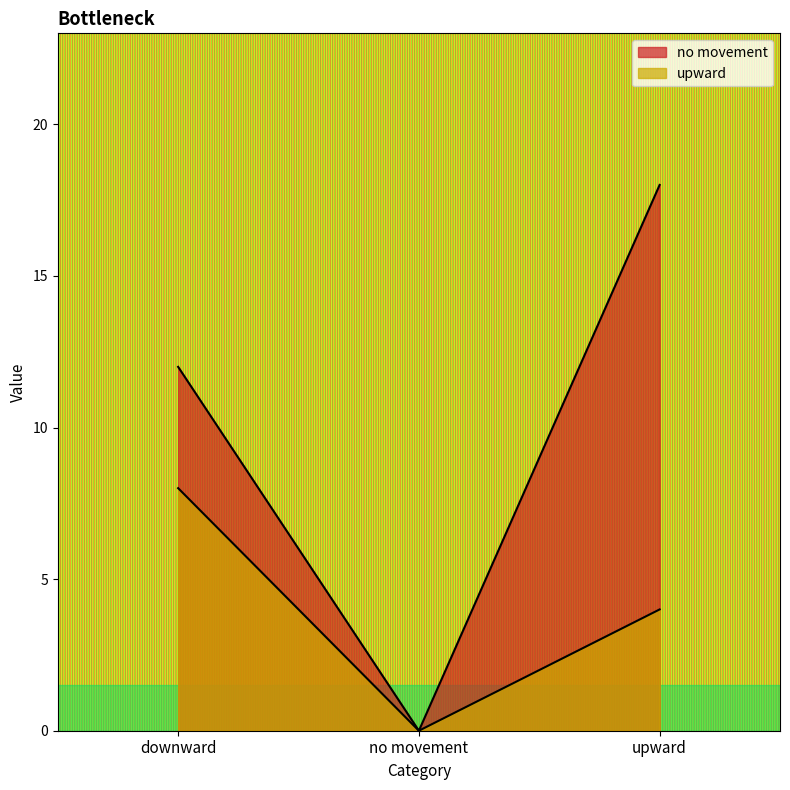

List the series in order of their overall mean, highest first.

no movement, upward